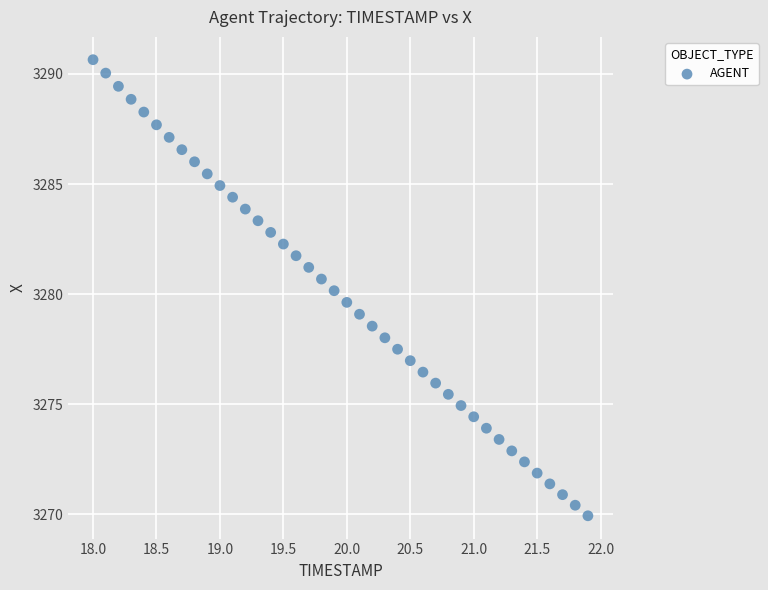

What is the range of Y values (max minus min)?

20.7